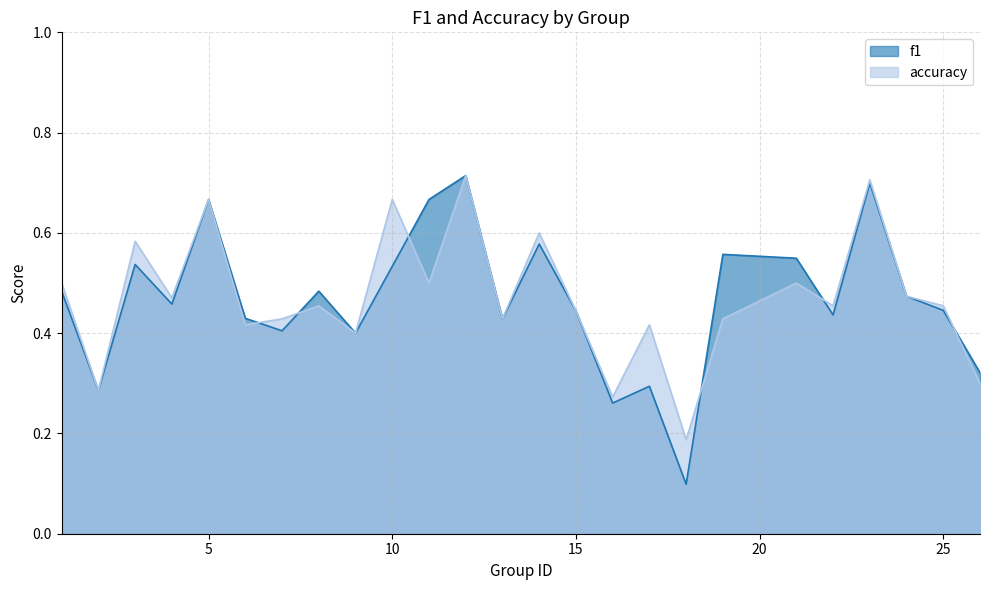

At which category does the chart reach its peak across all series?

12